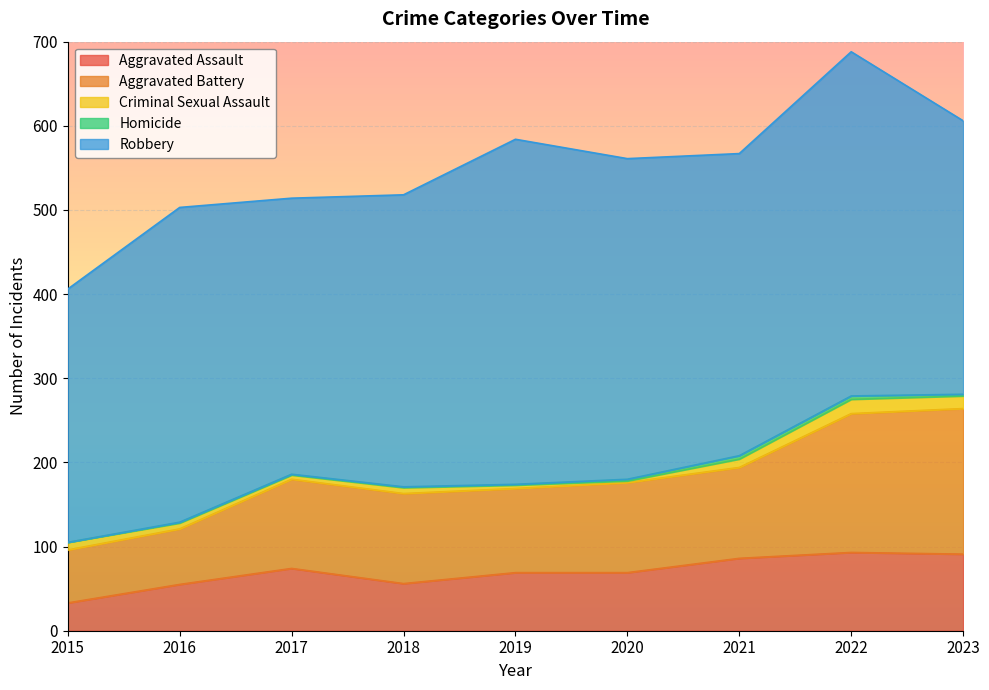

Count the number of categories in the chart.

9